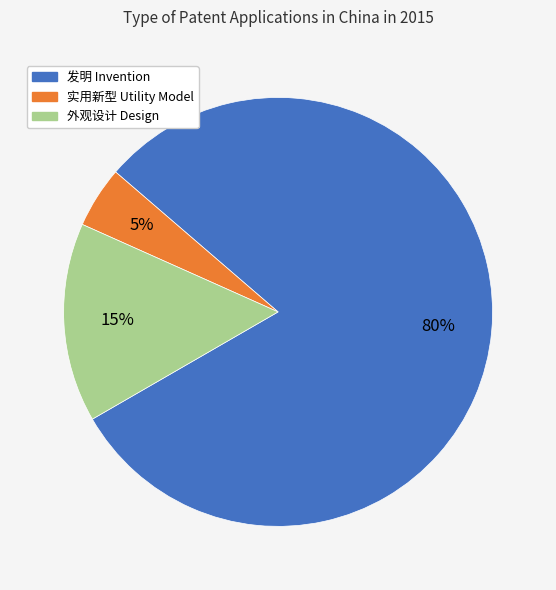

Count the number of slices in the pie.

3